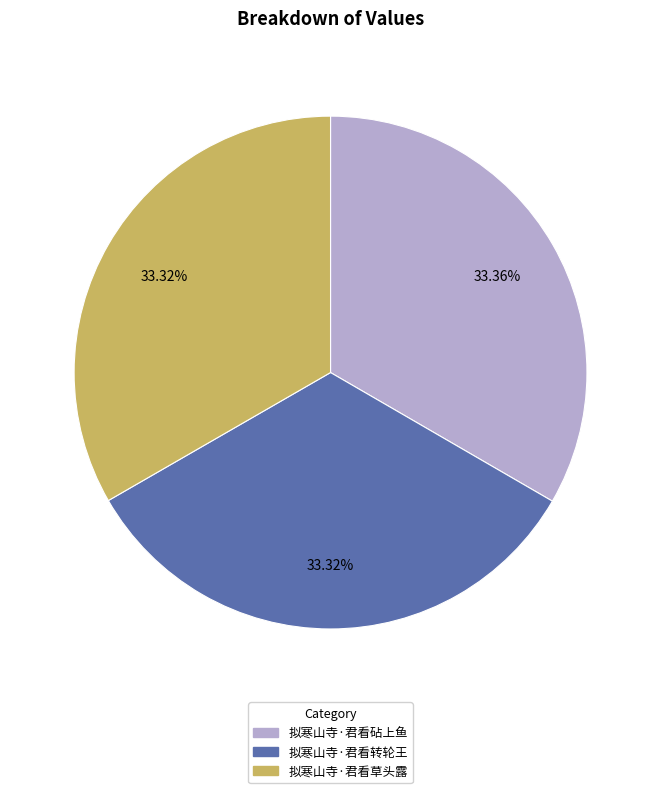

What is the ratio of the value at 拟寒山寺·君看砧上鱼 to the value at 拟寒山寺·君看转轮王?

1.0